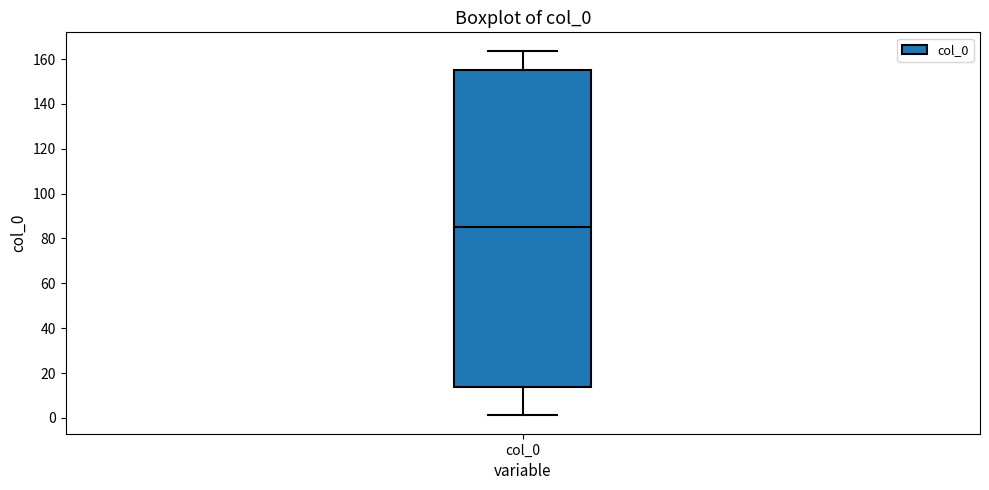

Where is the lower edge of the box for col_0 on the y-axis? The values are not printed on the chart, so give them approximately, as read against the axis.

14